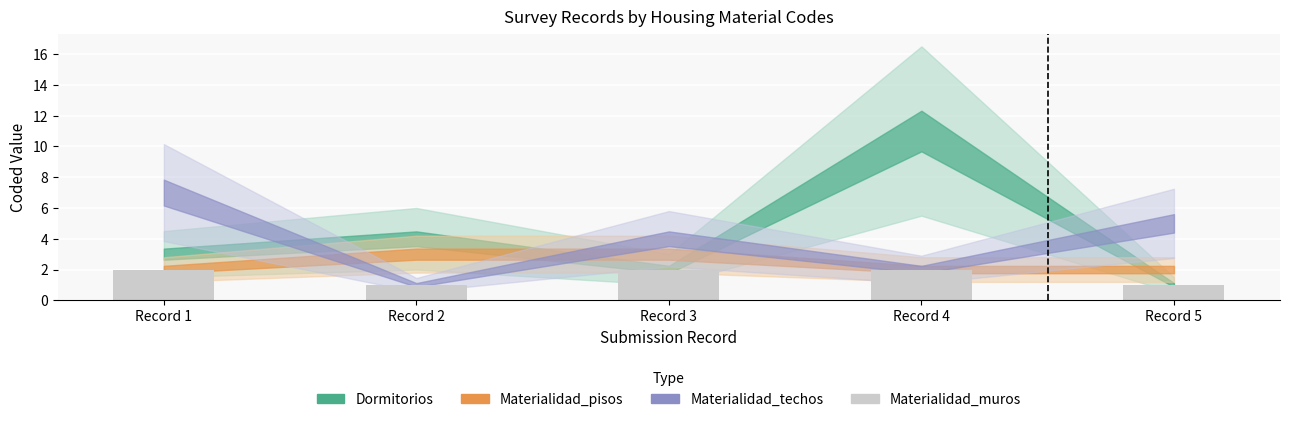

Reading right to left, extract all data points from this chart.

1	2	2	1	2